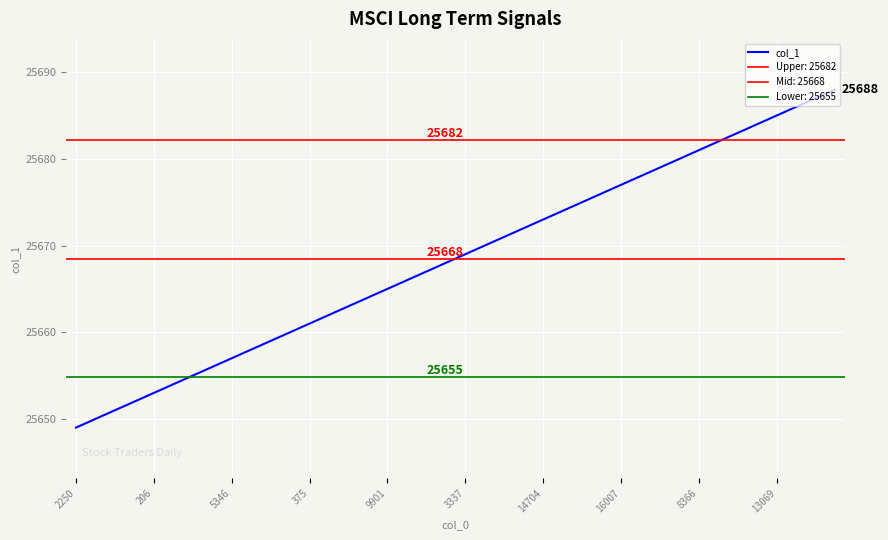

What is the maximum value shown in the chart?

25688